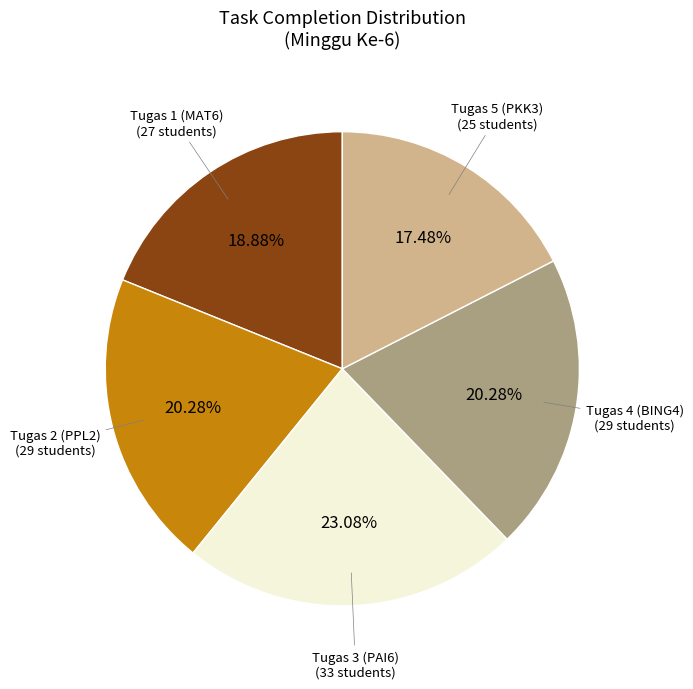

Is there a majority slice in this chart?

No